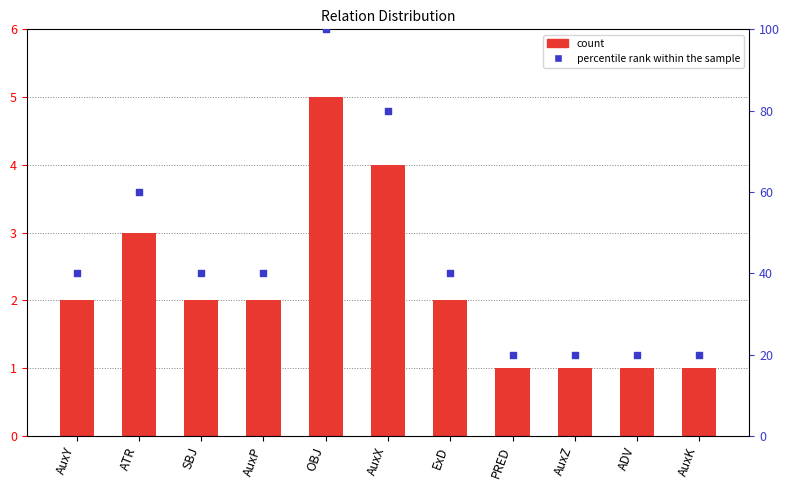

At which category is the sum across all series the highest?

OBJ